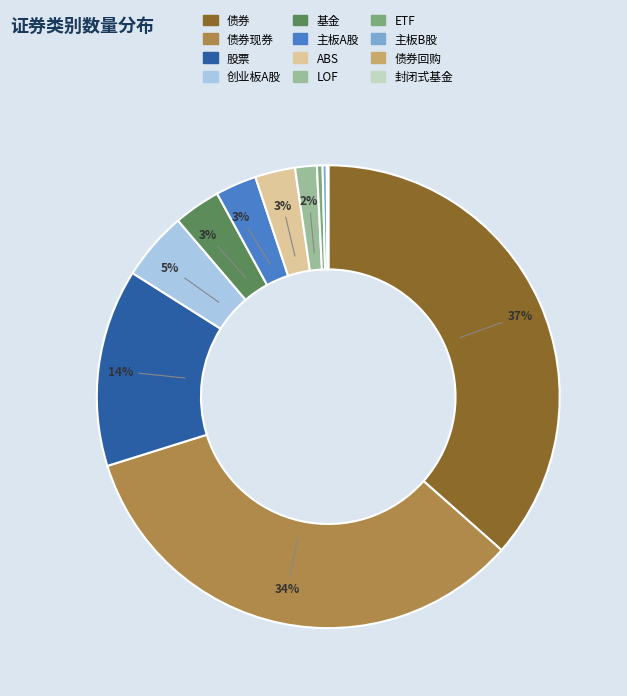

Between 主板A股 and 主板B股, which is larger?

主板A股